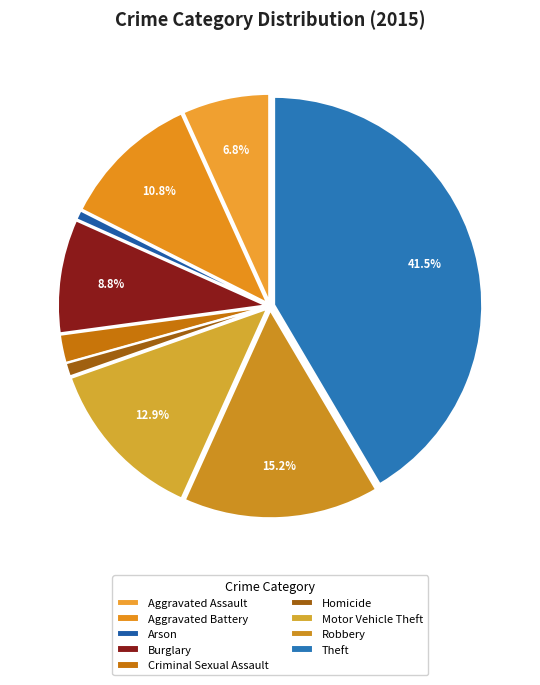

How many slices are in this pie chart?

9